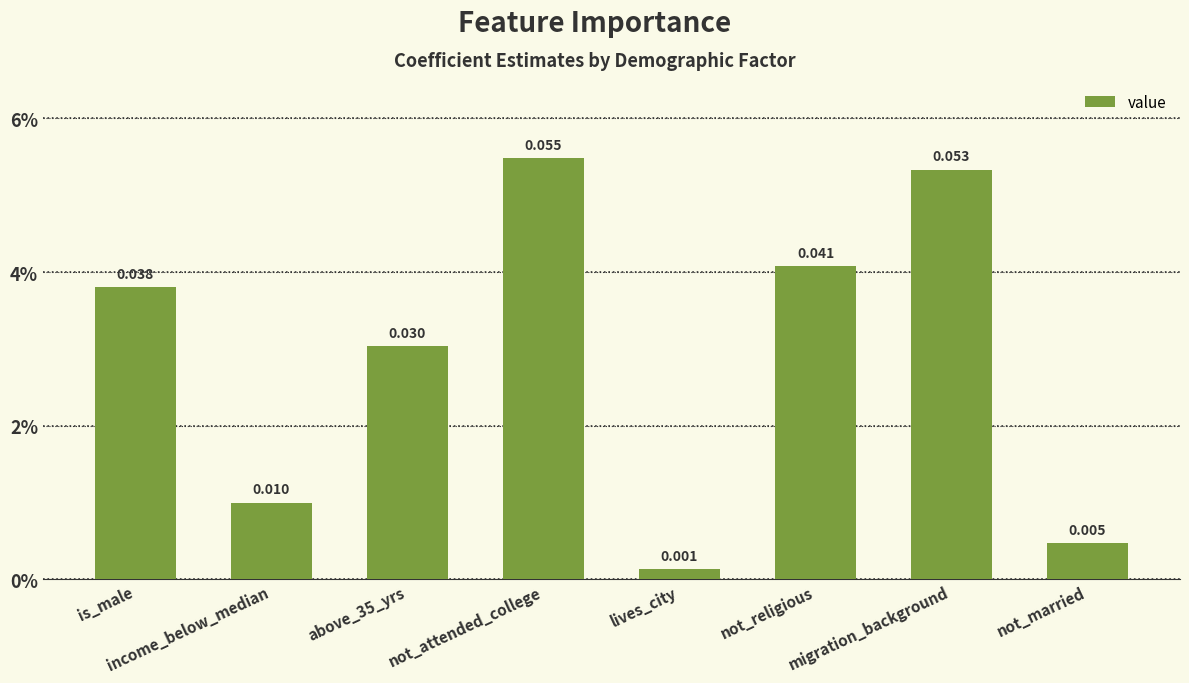

What is the difference between the maximum and second lowest values?

0.1